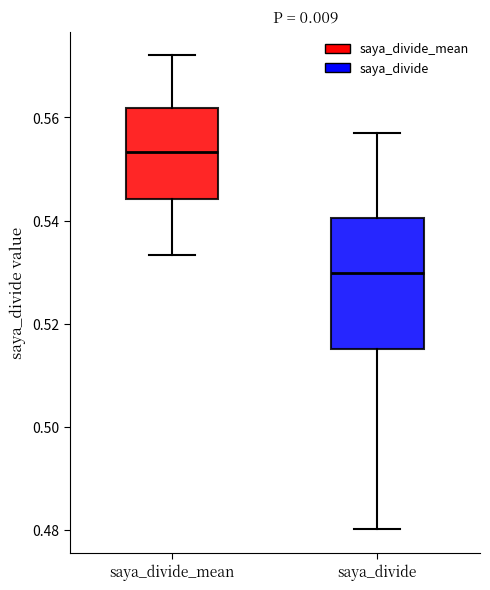

Which box's median line is the lowest?

saya_divide